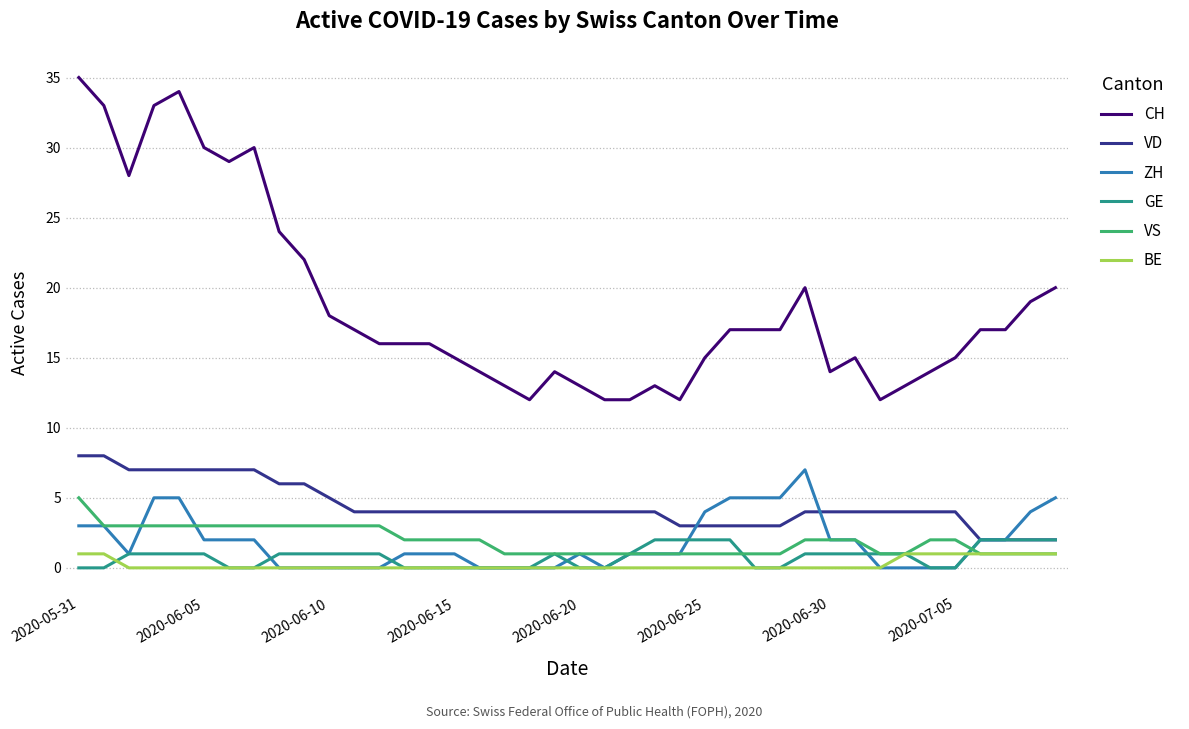

Which series has the largest range (max minus min)?

CH